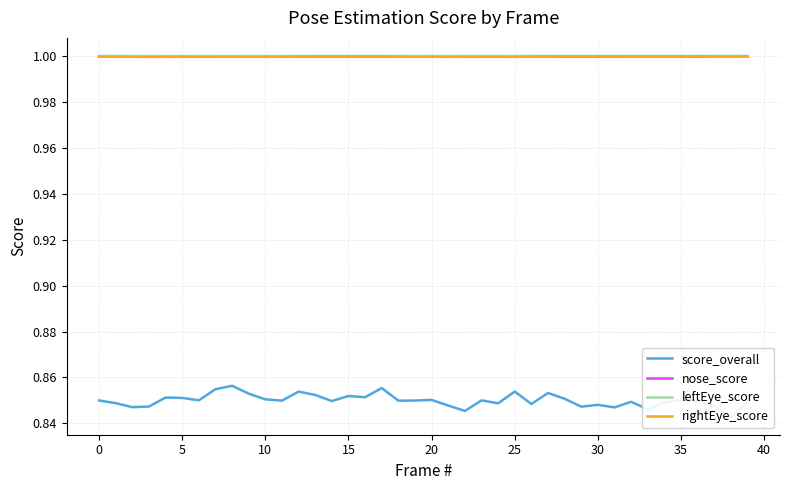

How many nose_score values are between 0 and 1?

40